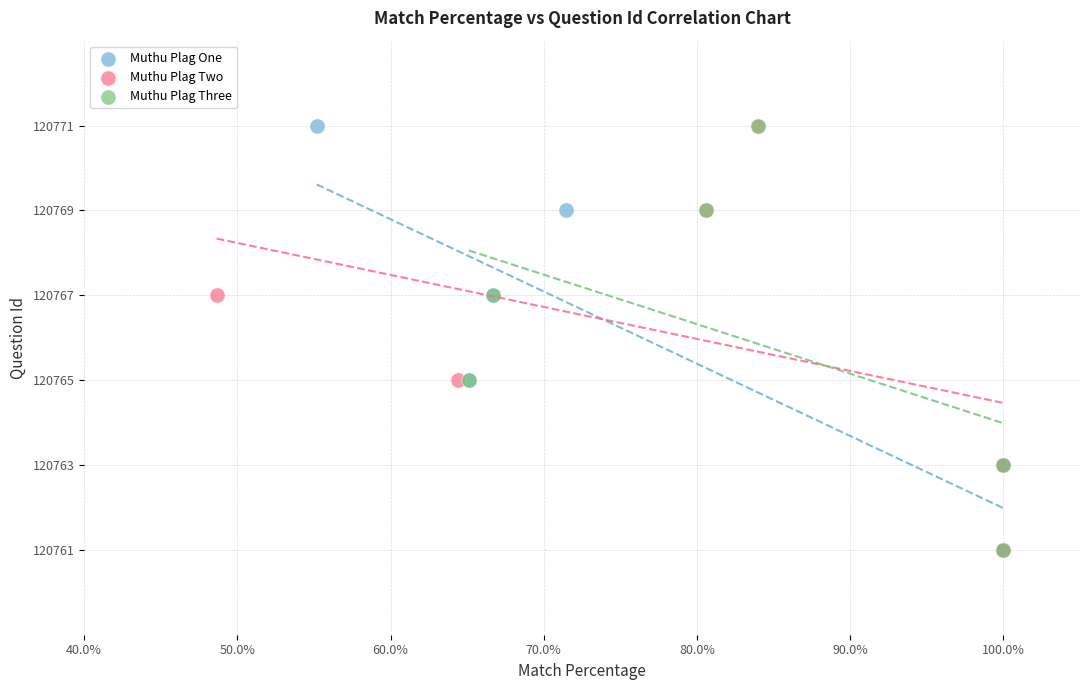

What are all the series names shown in the legend?

Muthu Plag One, Muthu Plag Two, Muthu Plag Three